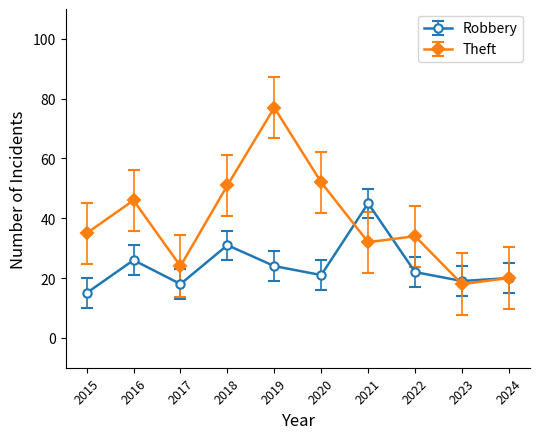

Is it true that Robbery equals 6.9 at 2024?

False